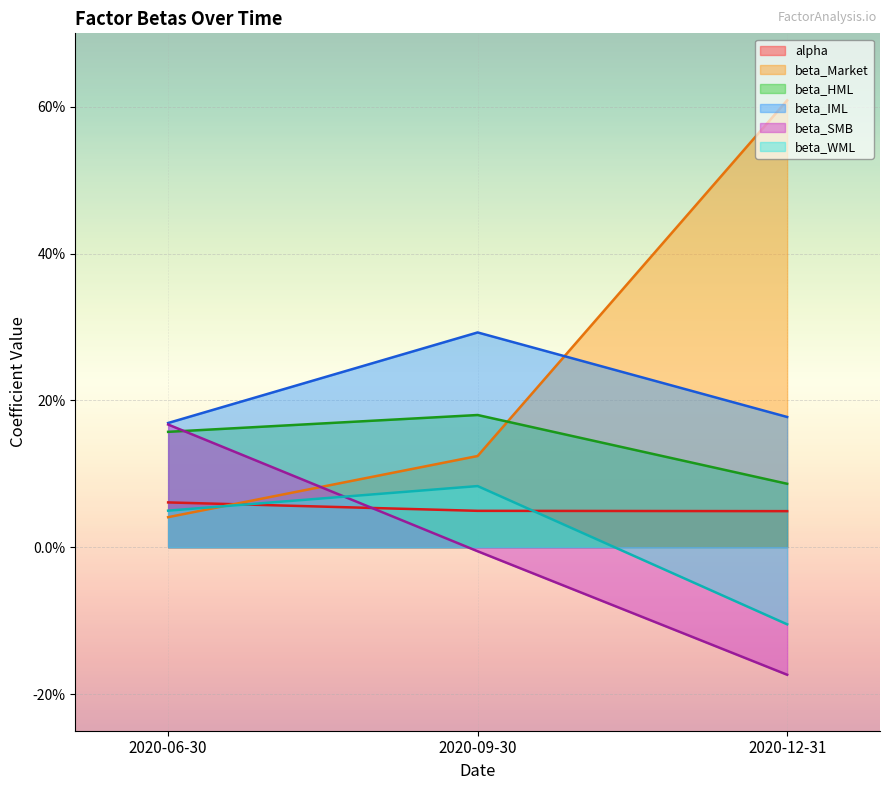

What is the total value across all series at 2020-06-30?

0.6